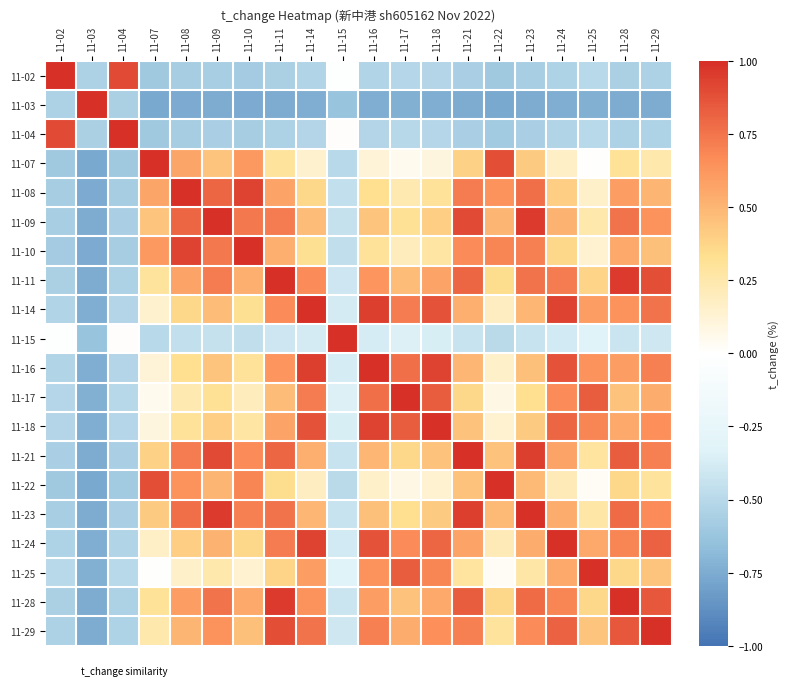

Which series has the largest range (max minus min)?

11-03